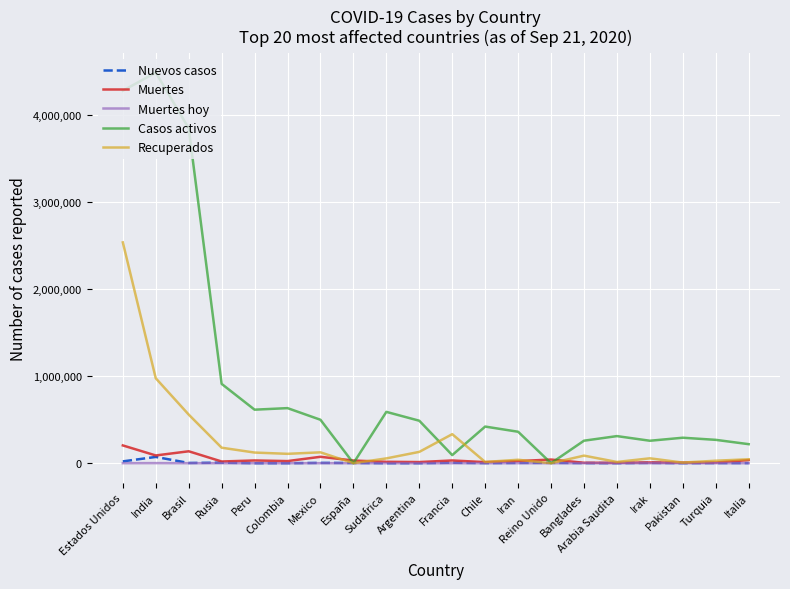

At how many categories does at least one series exceed 3437145?

3